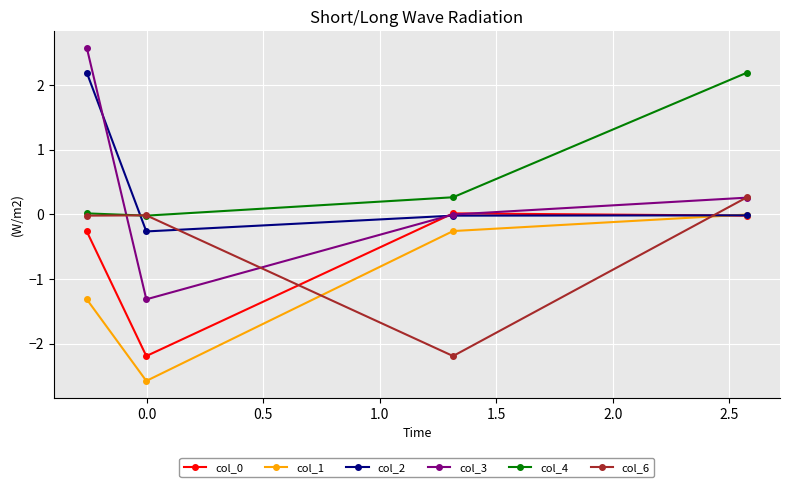

Which series has the widest spread of values?

col_3